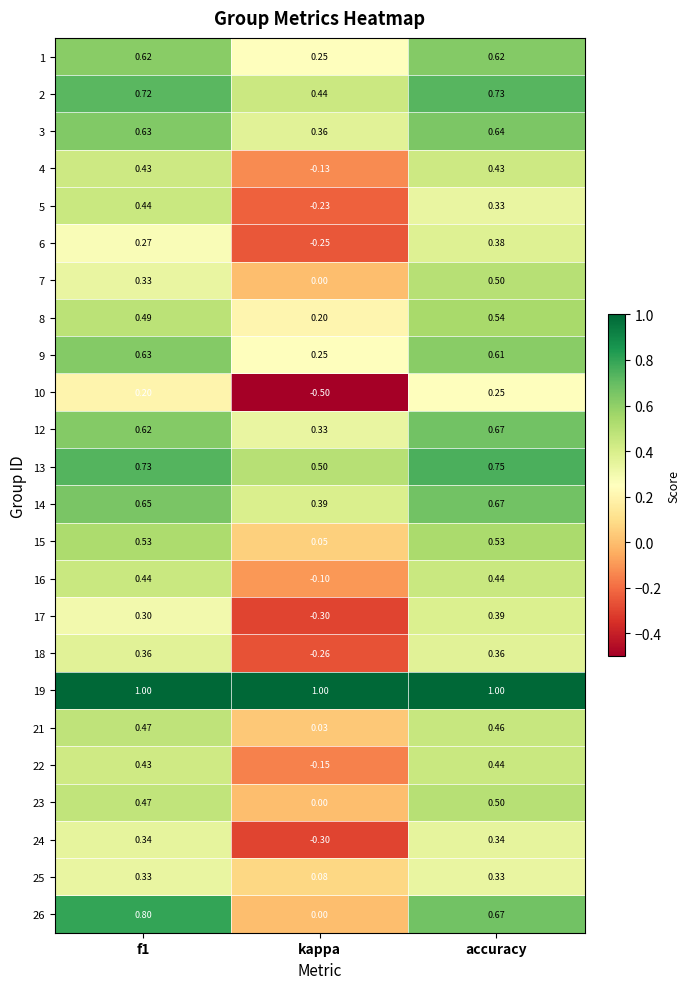

At which category does the chart reach its minimum across all series?

kappa